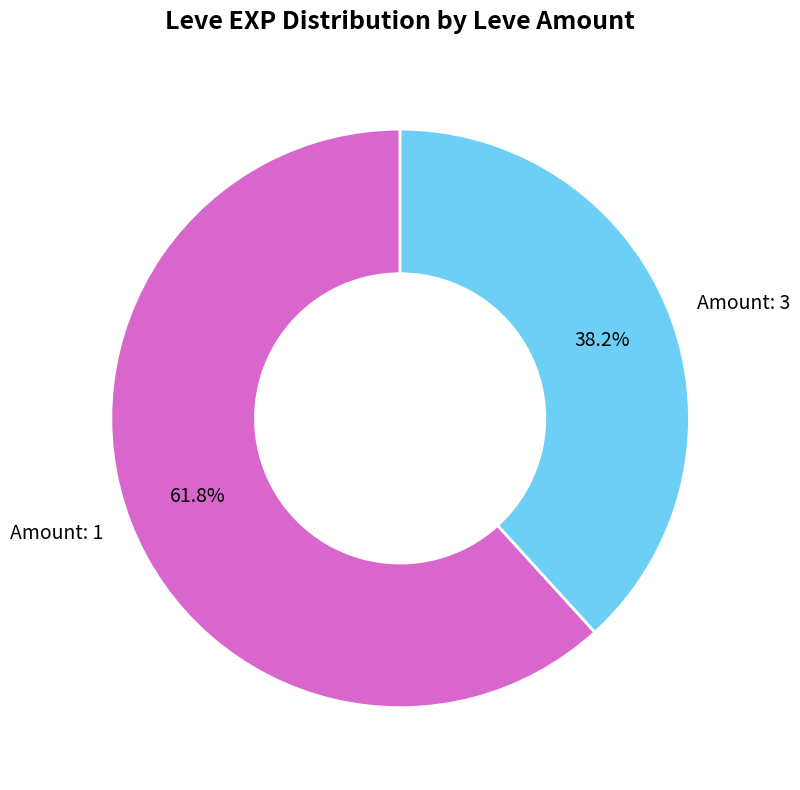

What is the total percentage of Amount: 3 and Amount: 1?

100.0%